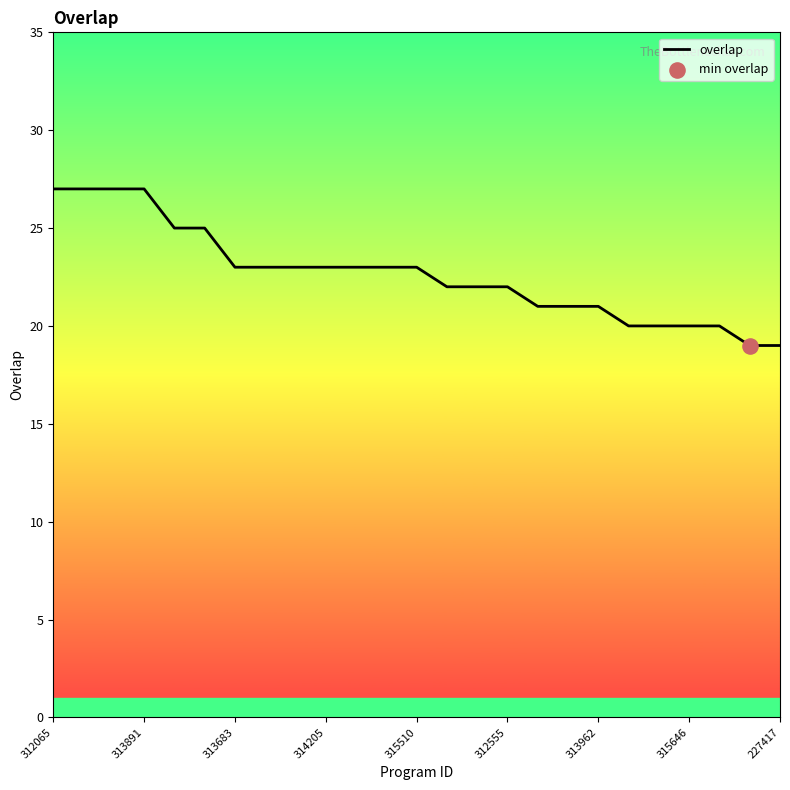

What is the change in value from 313962 to 14?

-1